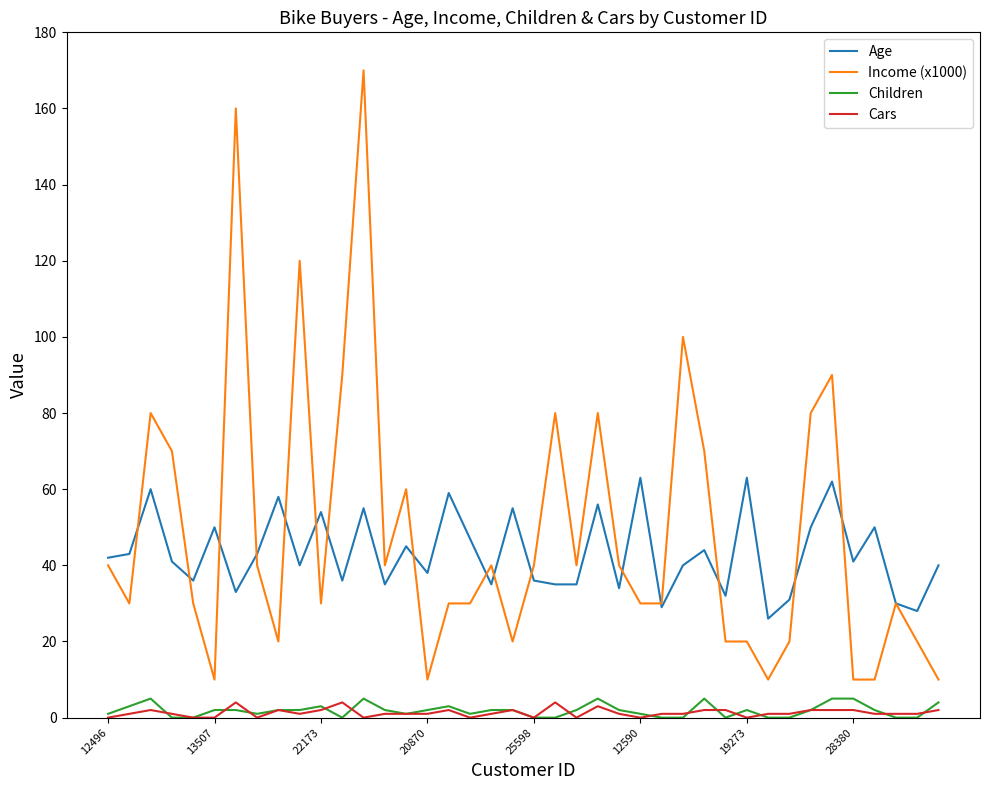

Which series has the largest range (max minus min)?

Income (x1000)